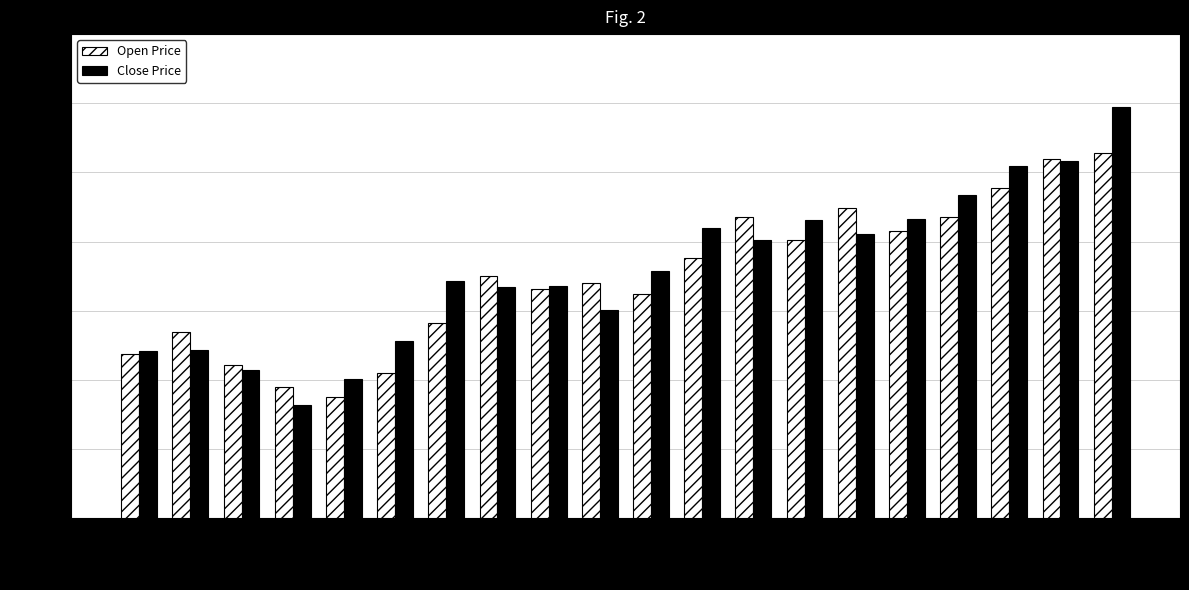

What value does the Open Price series have at 22-Mar?

1803.0